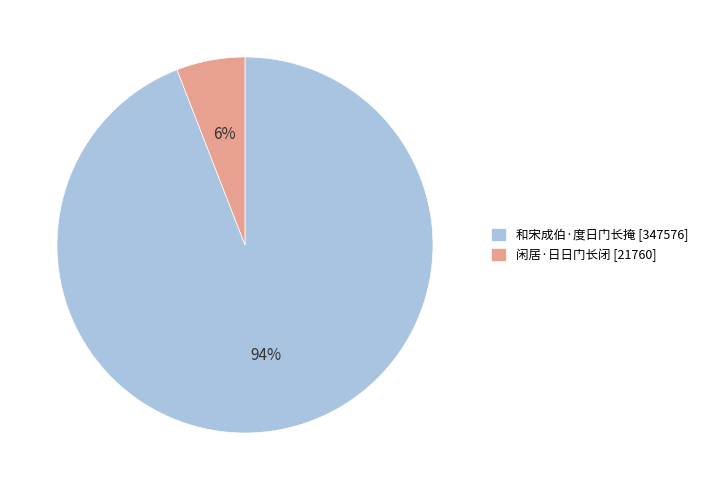

To the nearest percent, what percentage of the pie is 和宋成伯·度日门长掩?

94%